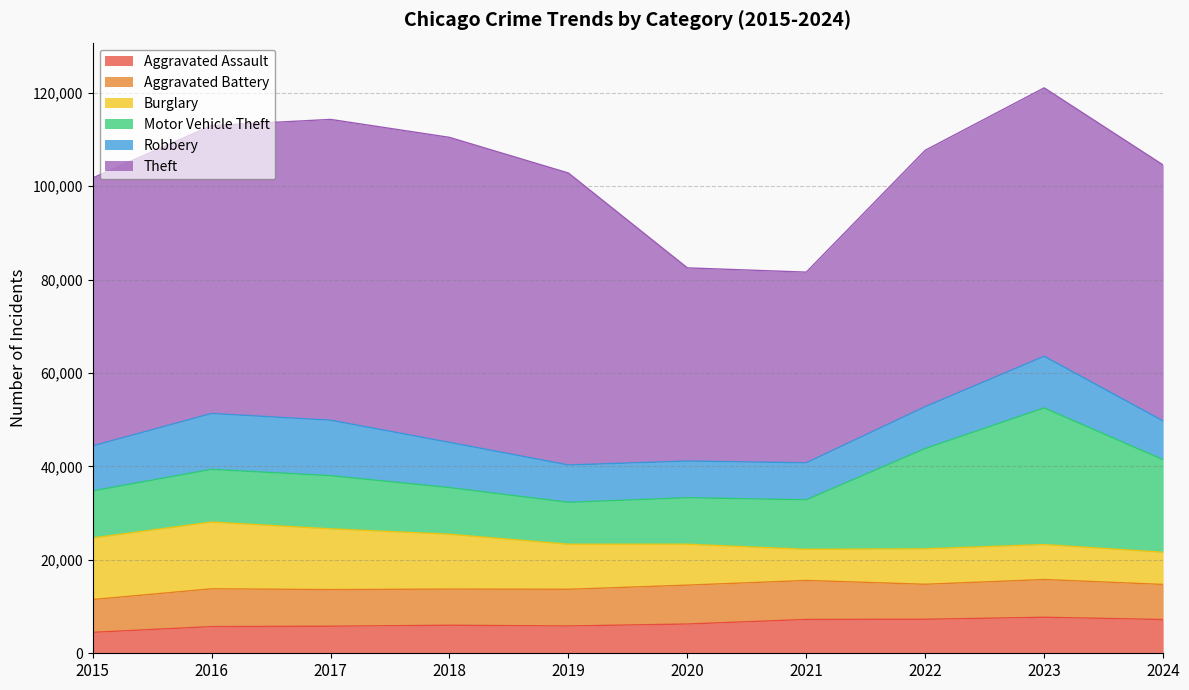

Which has a higher value, 2016 or 2022?

2022